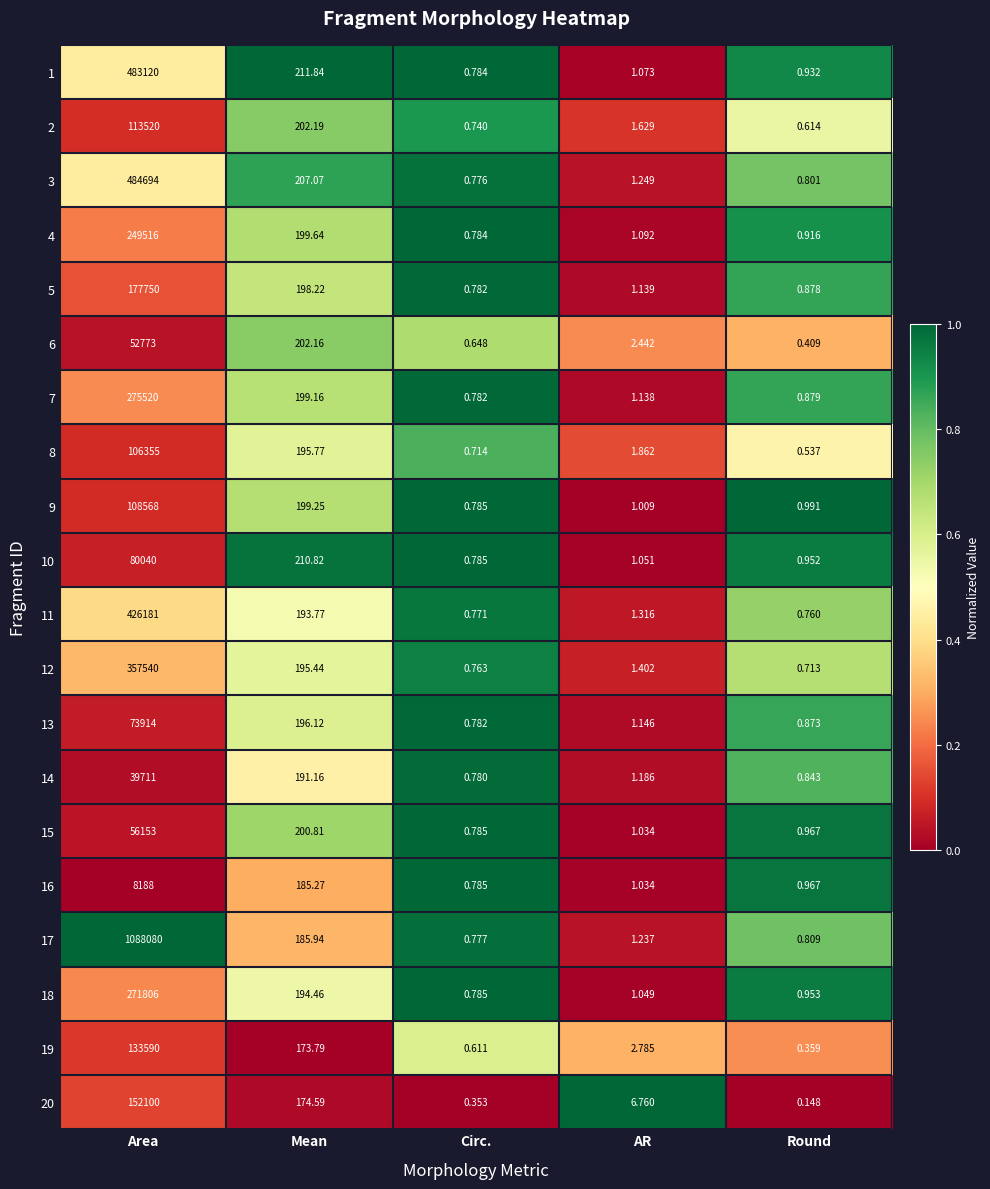

Is the value of 12 at Round greater than the value of 20 at Area?

No